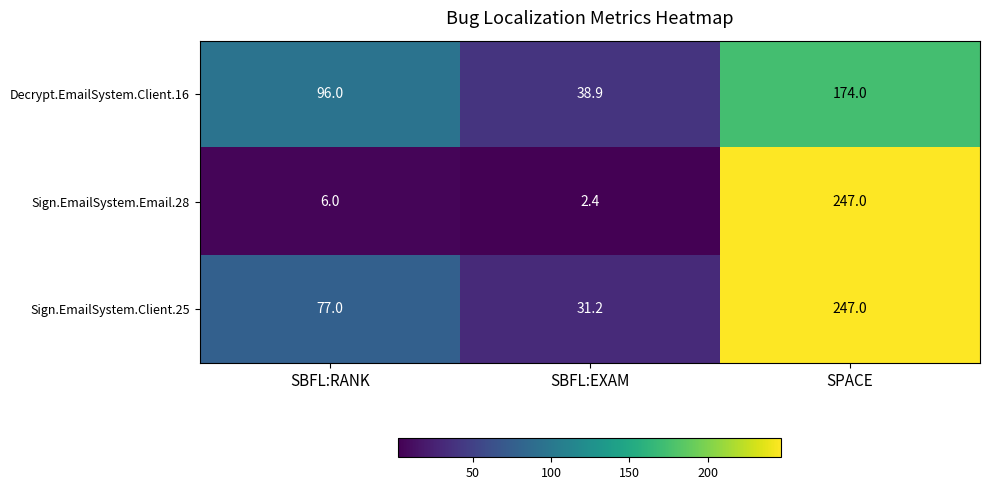

Is it true that Decrypt.EmailSystem.Client.16 equals 263.0 at SPACE?

False